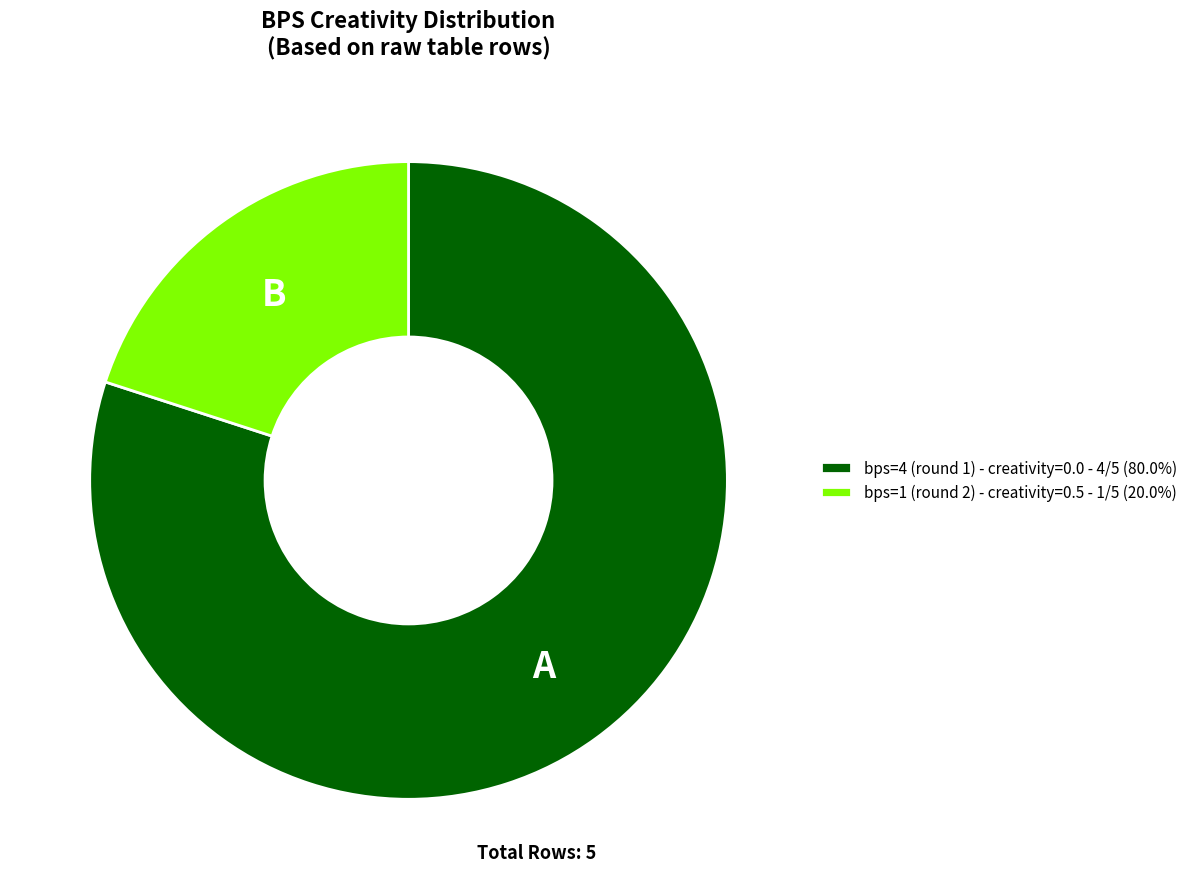

Do bps=1 (round 2) - creativity=0.5 - 1/5 (20.0%) and bps=4 (round 1) - creativity=0.0 - 4/5 (80.0%) together represent more than half of the pie?

Yes